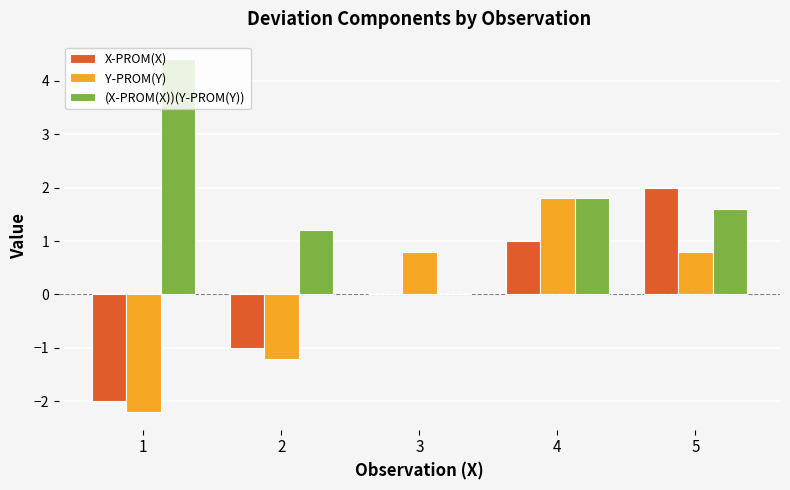

What is the approximate value of X-PROM(X) at 5?

2.0